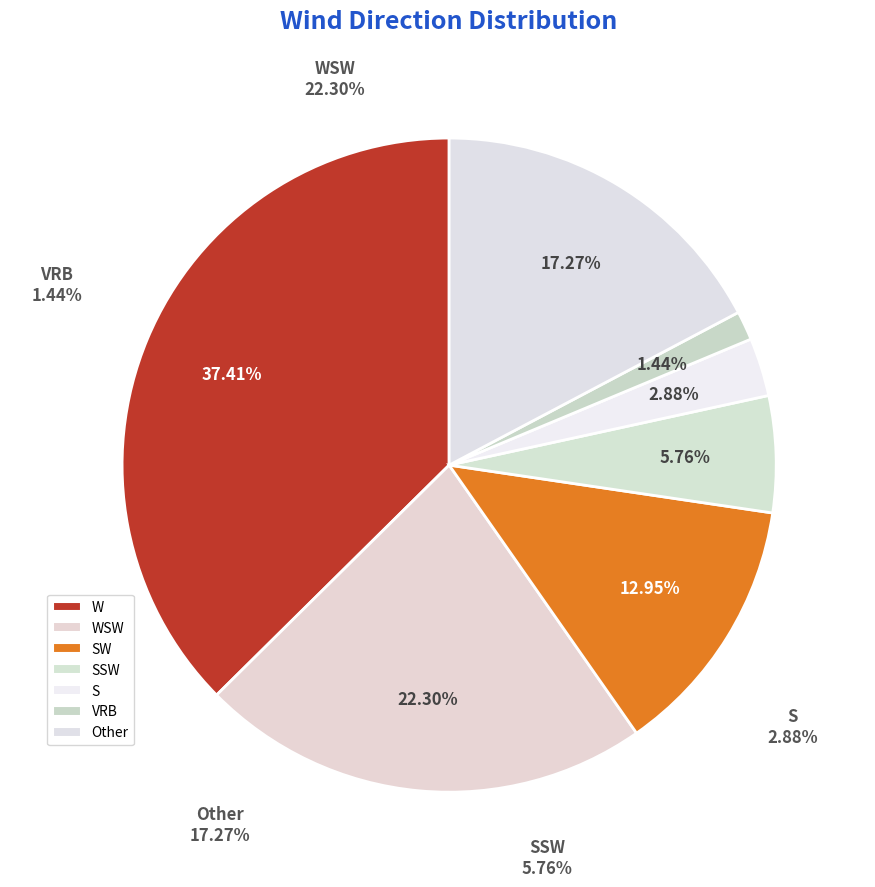

Which slice is the largest?

W